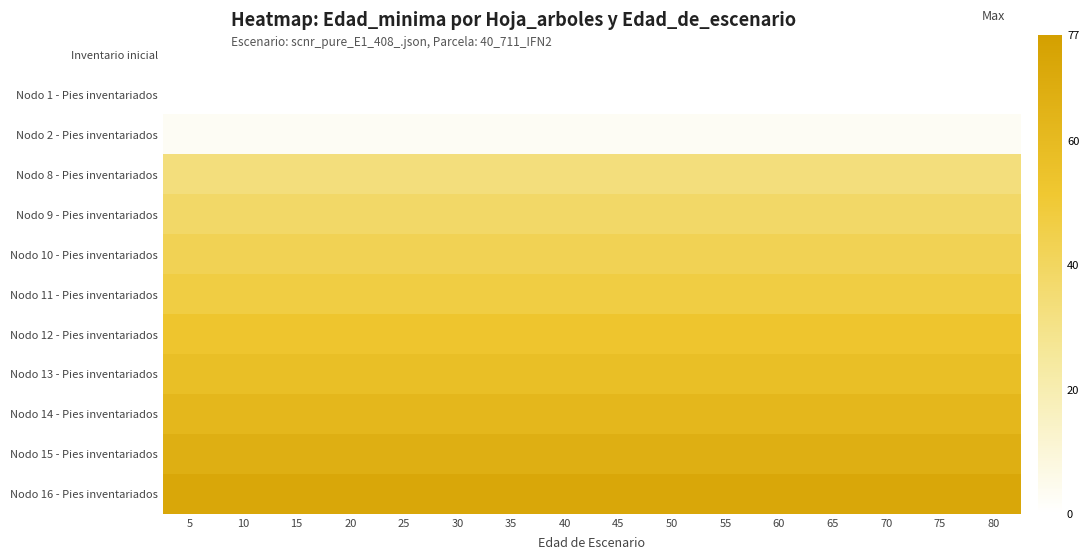

What is the total value across all series at 40?

475